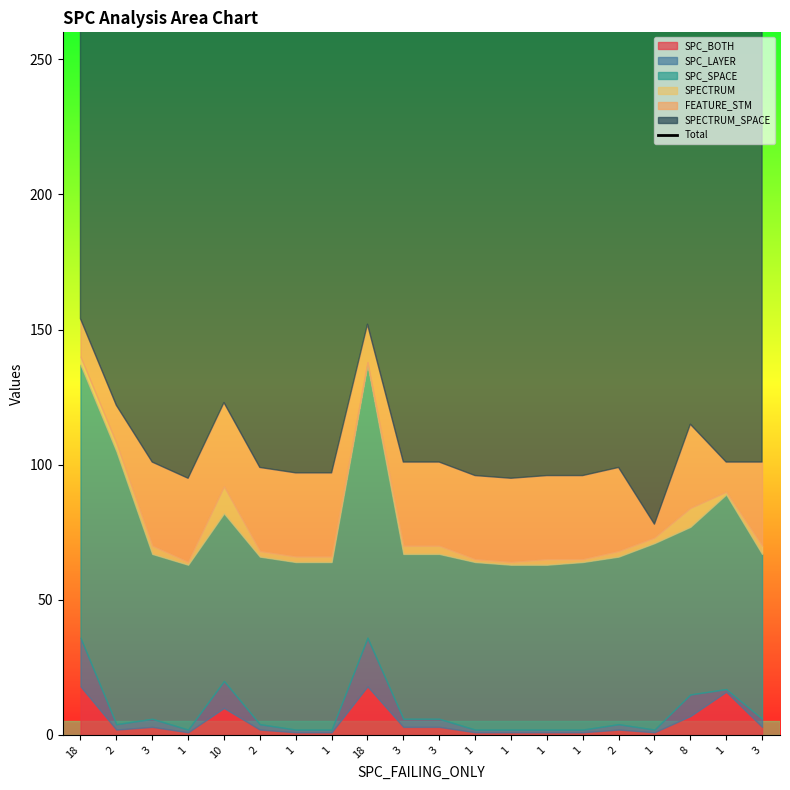

The value at 3 is 153. True or false?

False